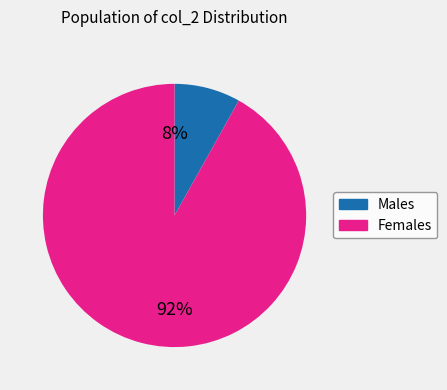

Is there a majority slice in this chart?

Yes